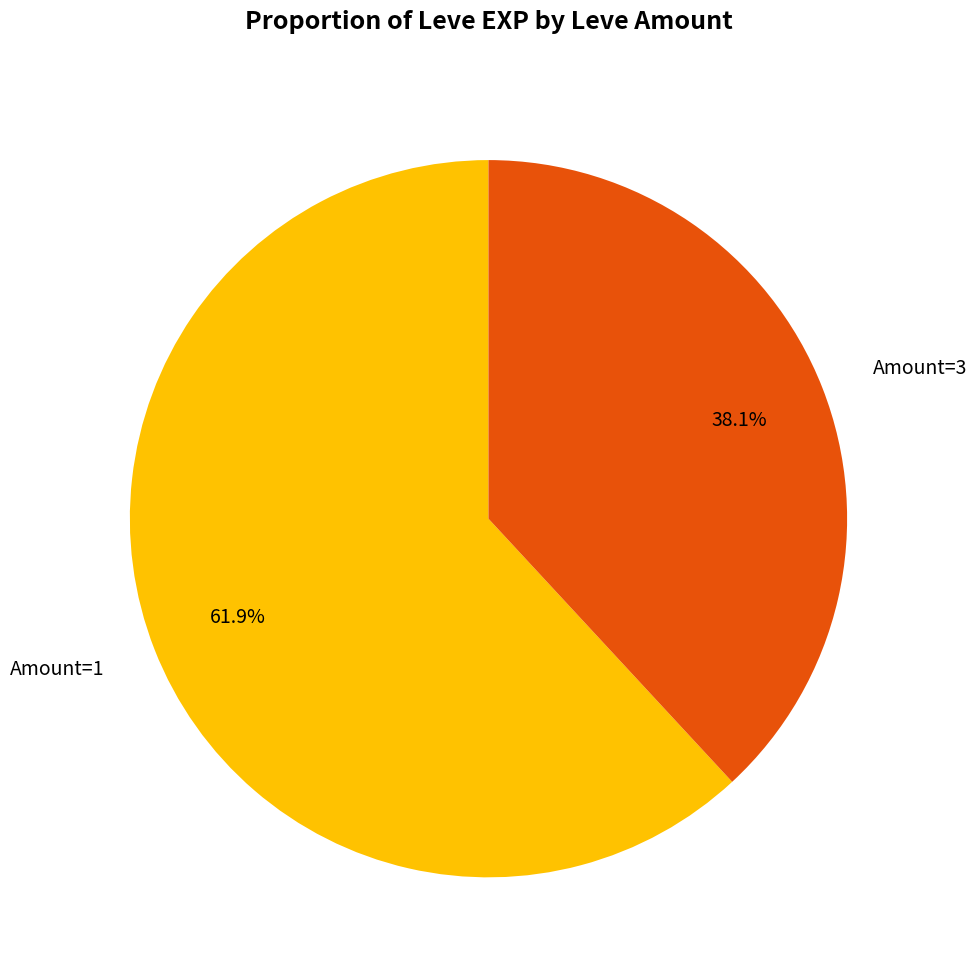

To the nearest percent, what is the average slice percentage?

50%